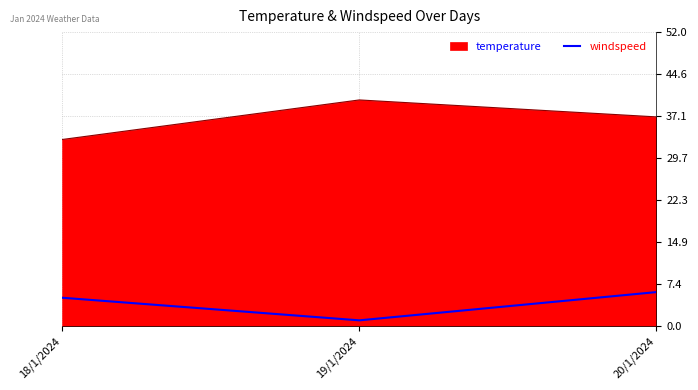

Reading left to right, extract all data points from this chart.

temperature: 33	40	37
windspeed: 5	1	6